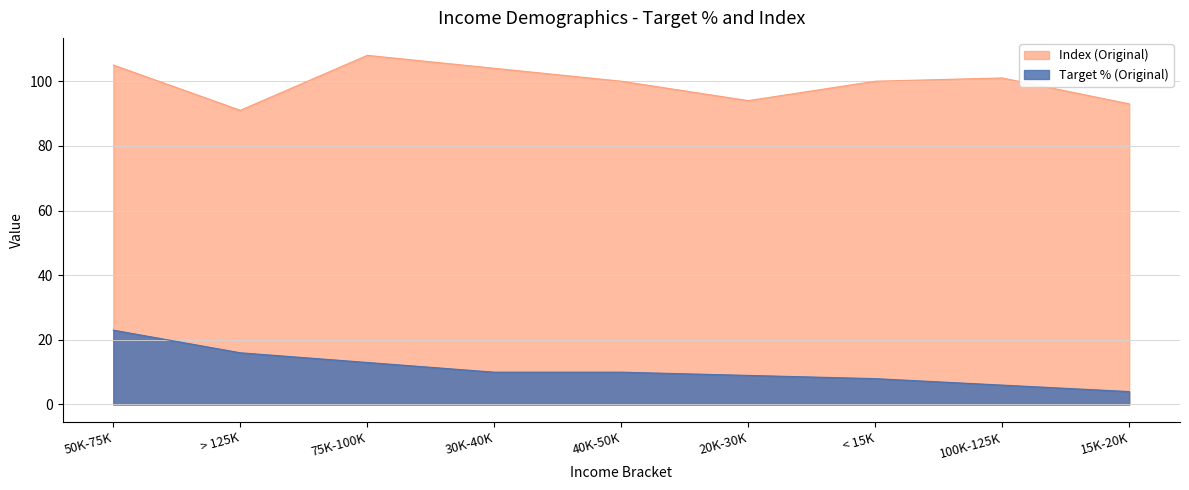

True or false: Index (Original) has a value of 105 at 50K-75K.

True